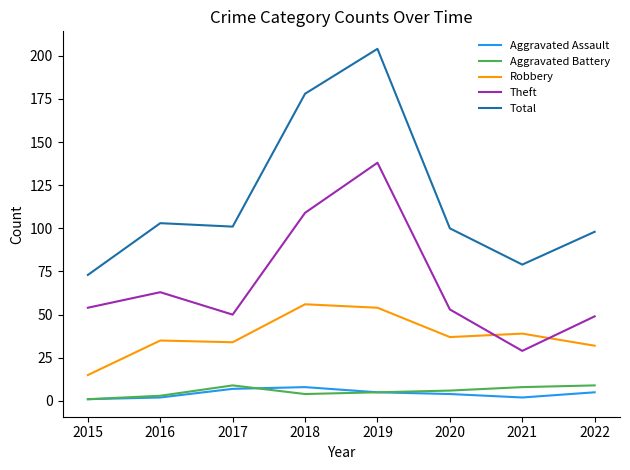

What is the sum of the Robbery values at 2021 and 2020?

76